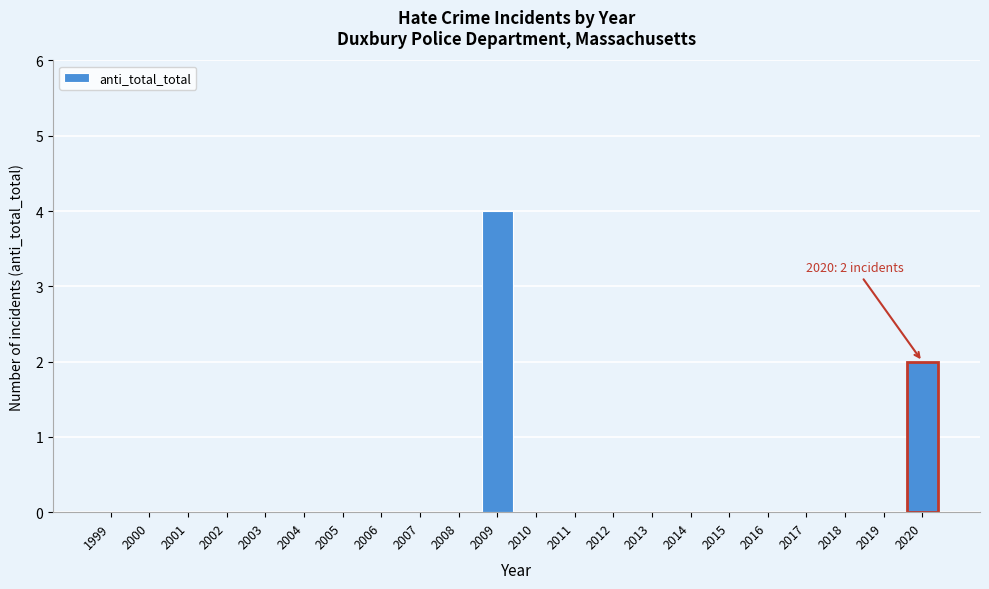

Reading left to right, transcribe all the data shown in this chart.

1999=0	2000=0	2001=0	2002=0	2003=0	2004=0	2005=0	2006=0	2007=0	2008=0	2009=4	2010=0	2011=0	2012=0	2013=0	2014=0	2015=0	2016=0	2017=0	2018=0	2019=0	2020=2